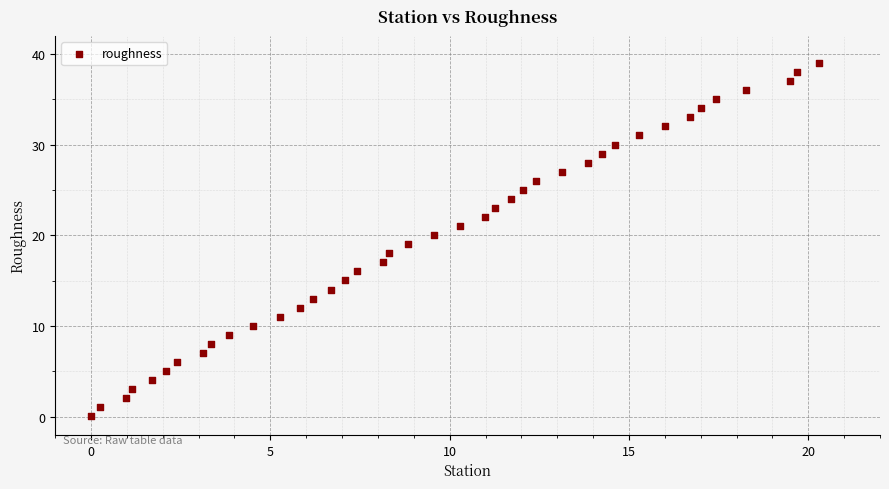

What is the range of Y values (max minus min)?

39.0